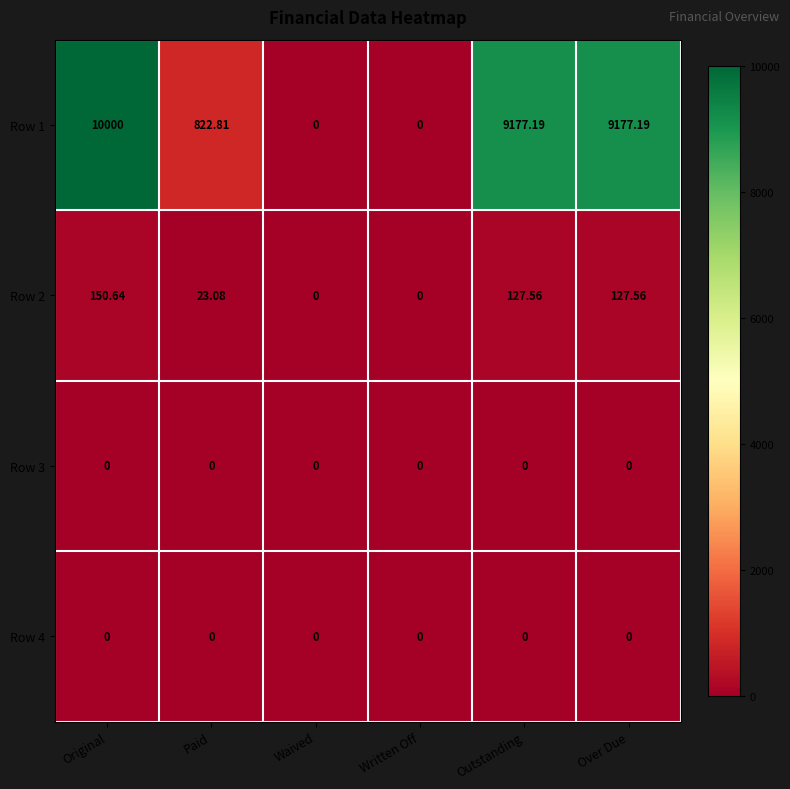

Where is Row 1 nearest to the value 5000?

Paid